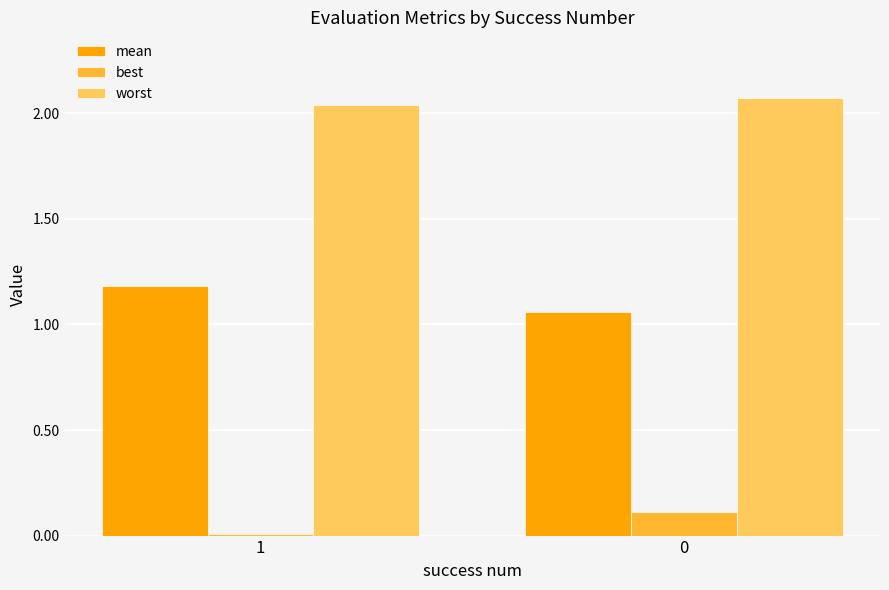

The best series shows 0.1 at 0. True or false?

True